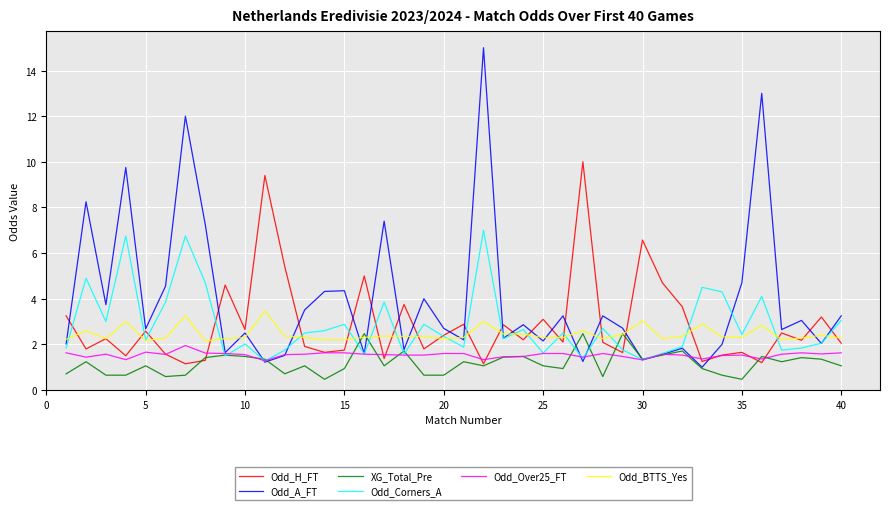

Which series has the largest total across all categories?

Odd_A_FT